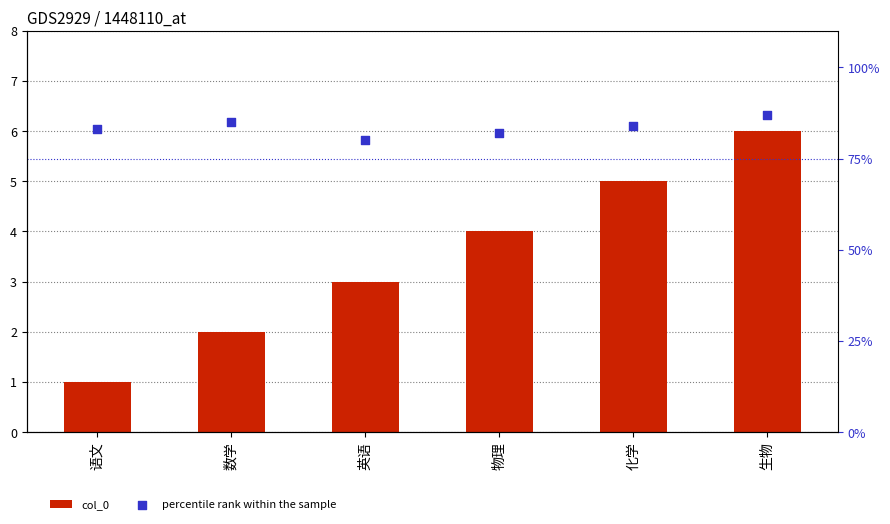

Which series reaches the maximum Y coordinate?

percentile rank within the sample